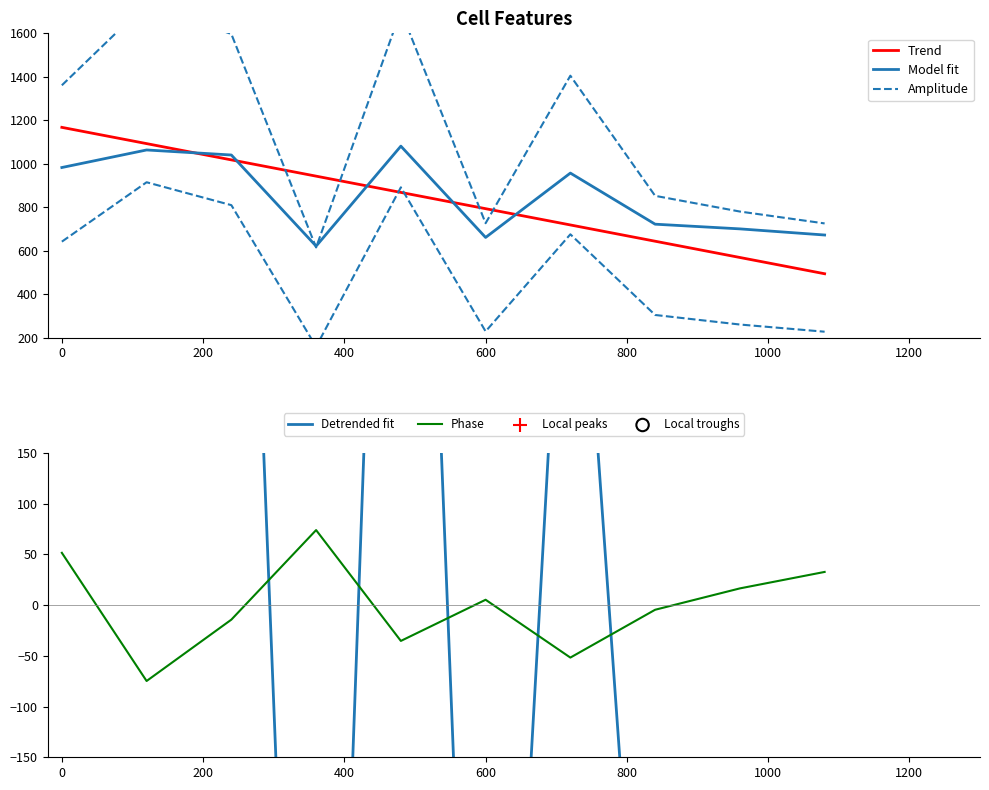

What are all the series names shown in the legend?

Trend, Model fit, Amplitude, Detrended fit, Phase